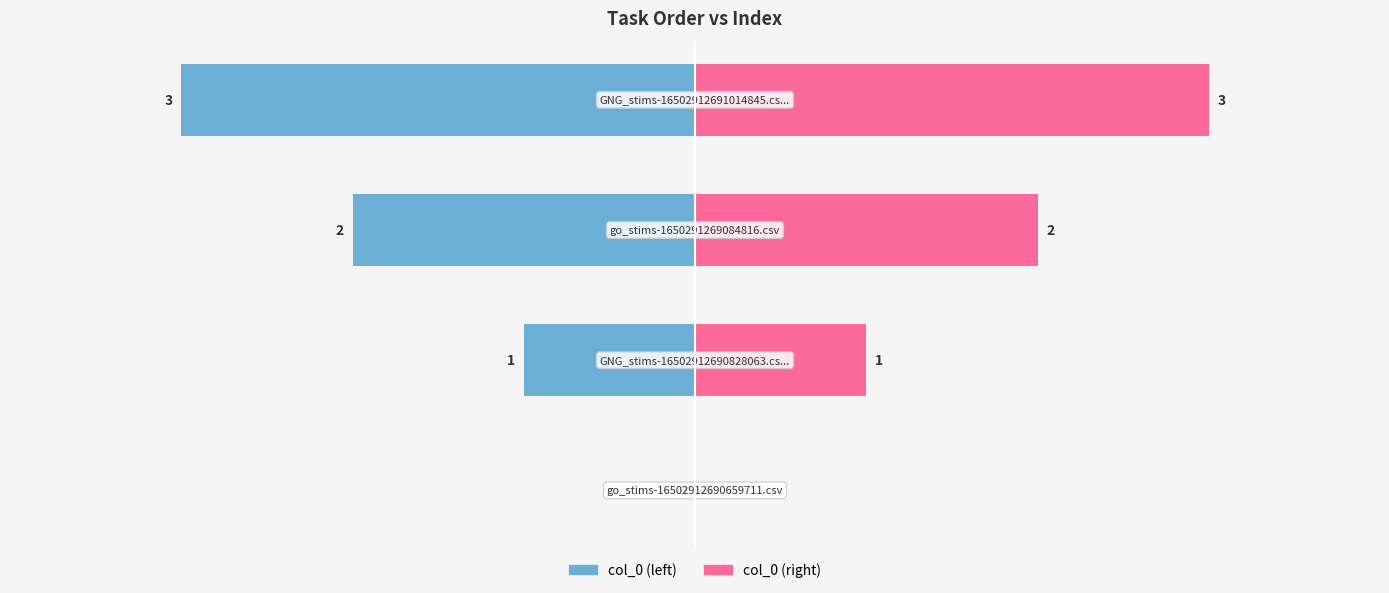

At −3, list the series in order from largest to smallest.

col_0 (right), col_0 (left)